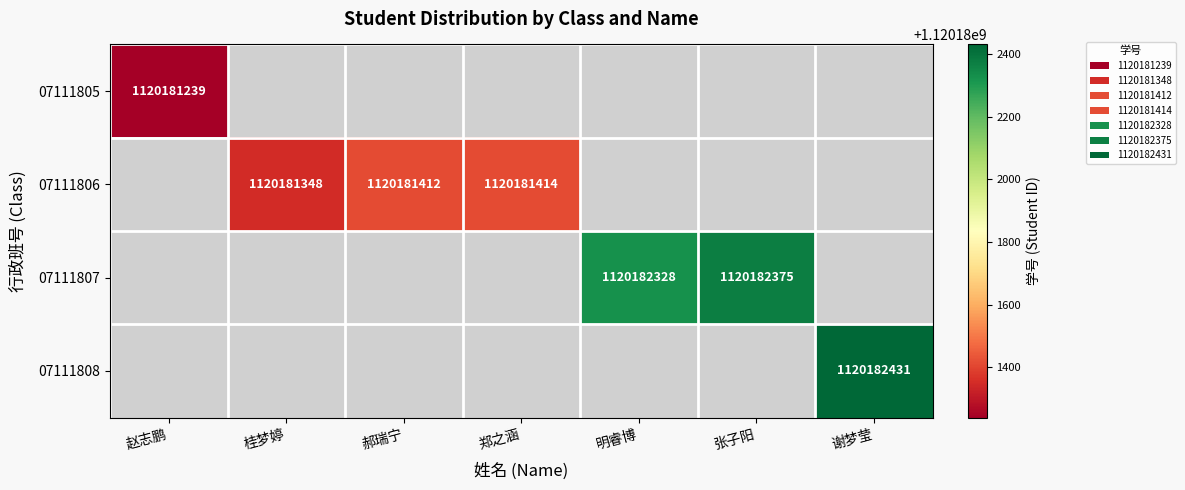

The value of 07111806 at 郝瑞宁 is 1856922823. True or false?

False